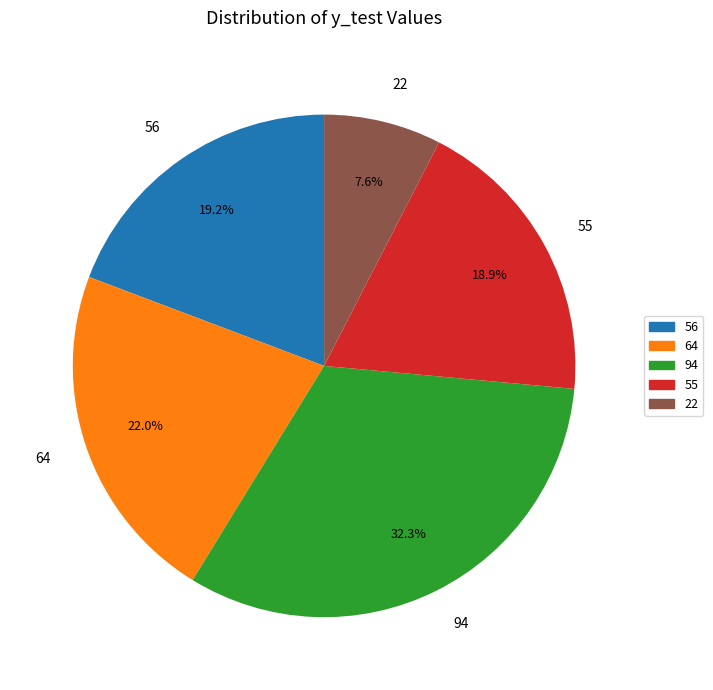

True or false: 64 accounts for 22% of the total.

True